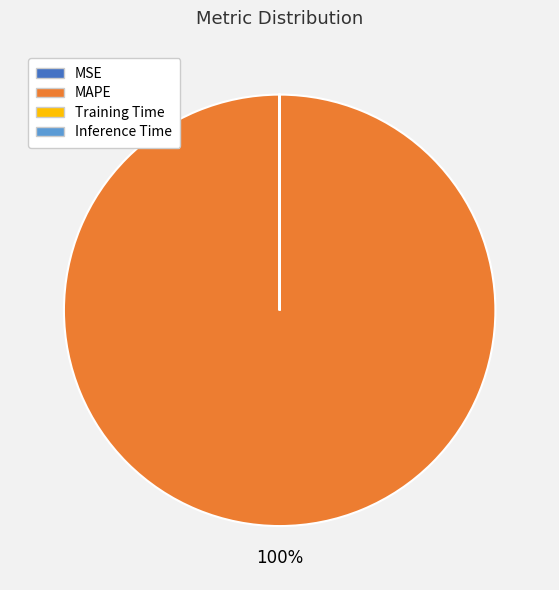

To the nearest percent, what is the difference between the largest and smallest slice percentages?

100%